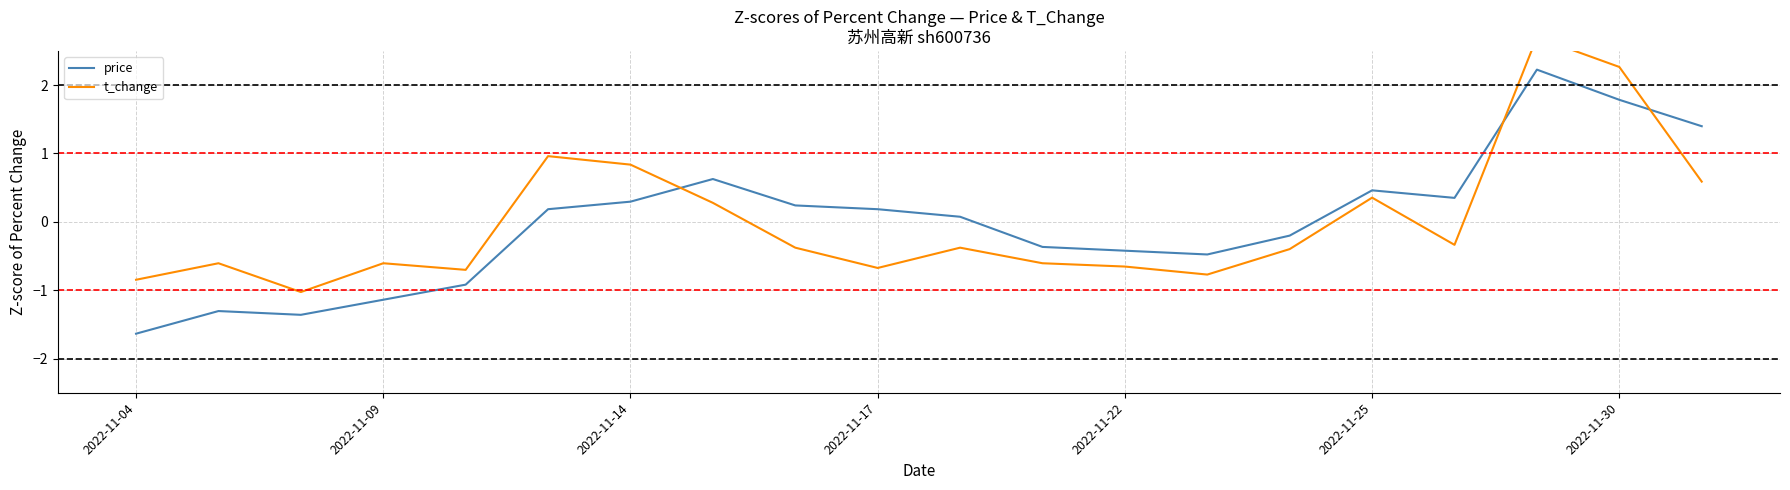

The value of price at 11 is -0.6. True or false?

False